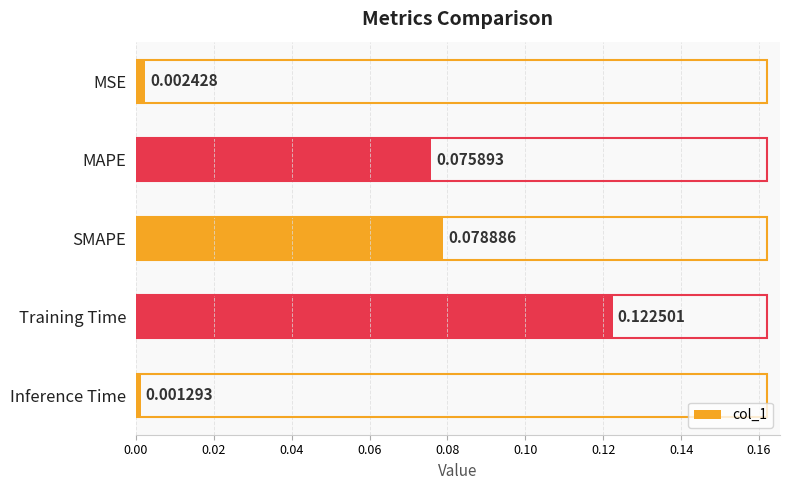

Between MAPE and SMAPE, which is larger?

SMAPE